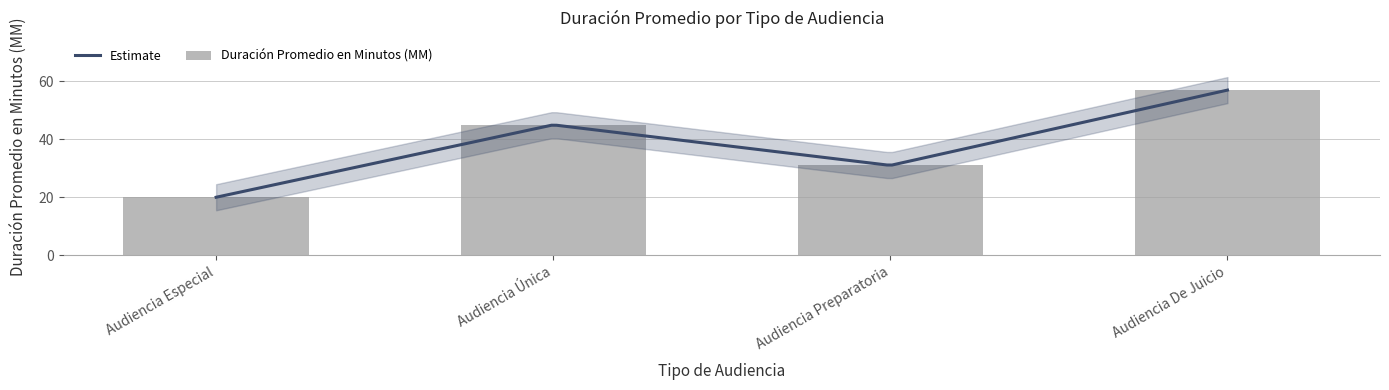

What is the difference between the maximum and minimum values?

37